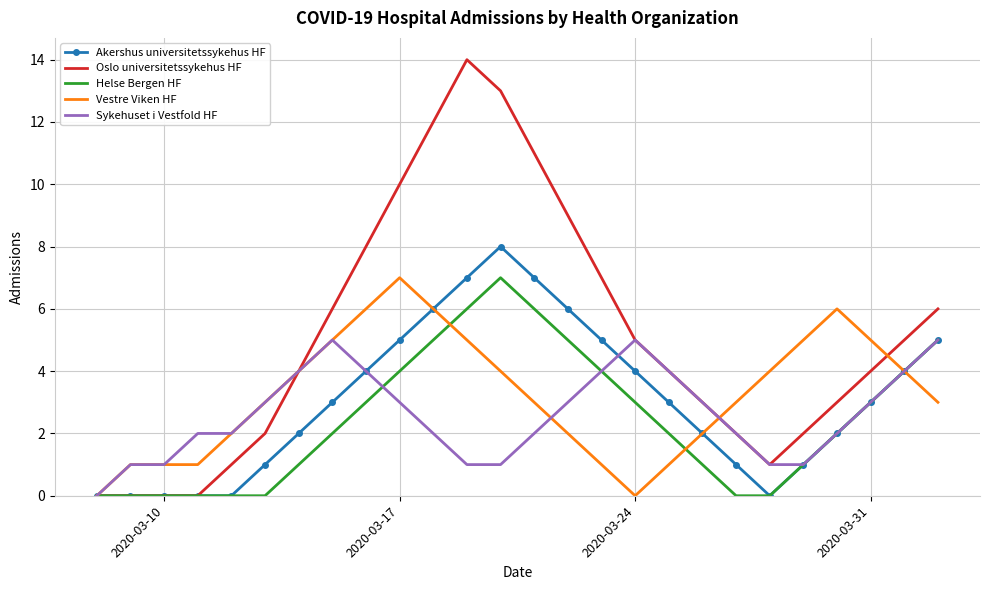

Which series has the largest range (max minus min)?

Oslo universitetssykehus HF